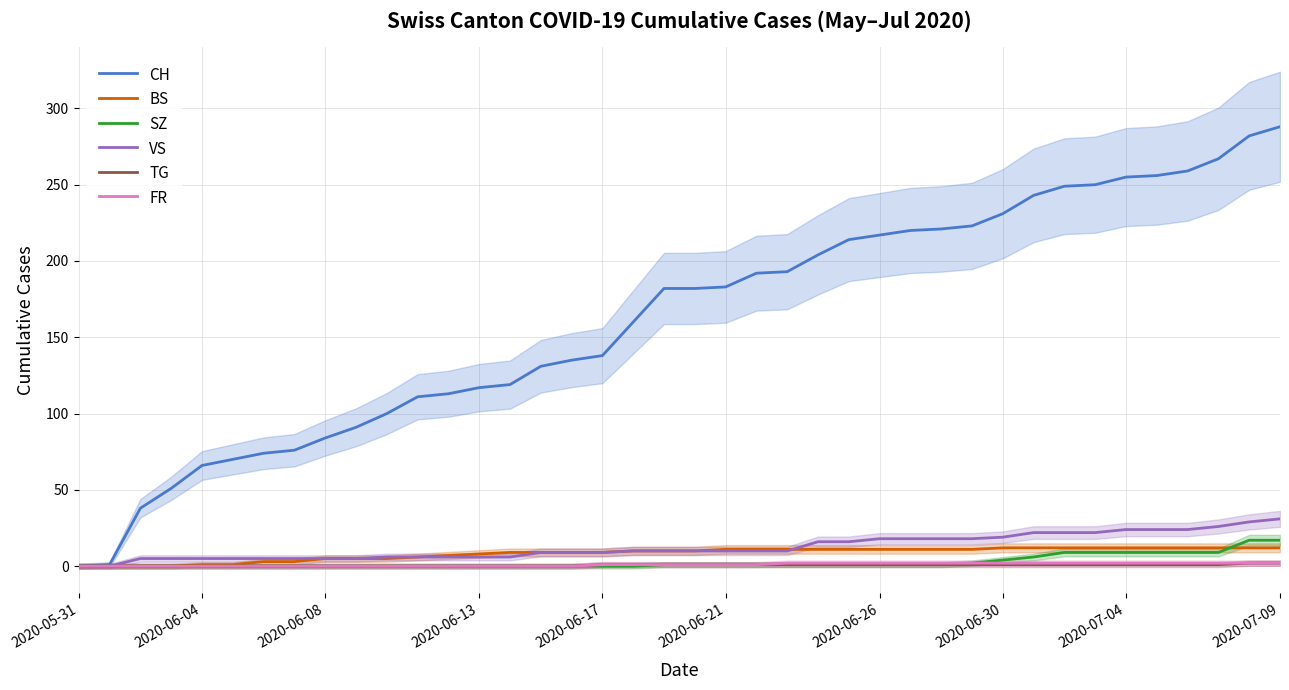

Is the value of BS at 20 greater than the value of TG at 28?

Yes